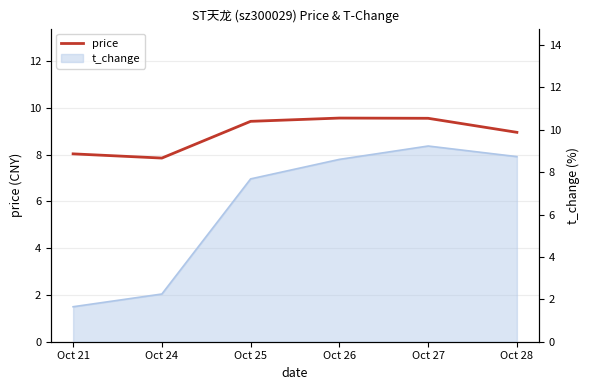

How many lines are shown in the chart?

1